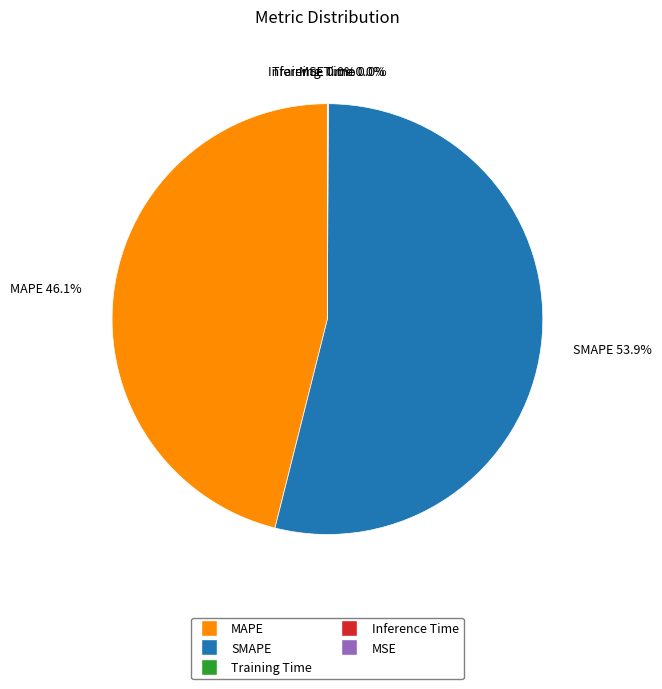

Is there a majority slice in this chart?

Yes